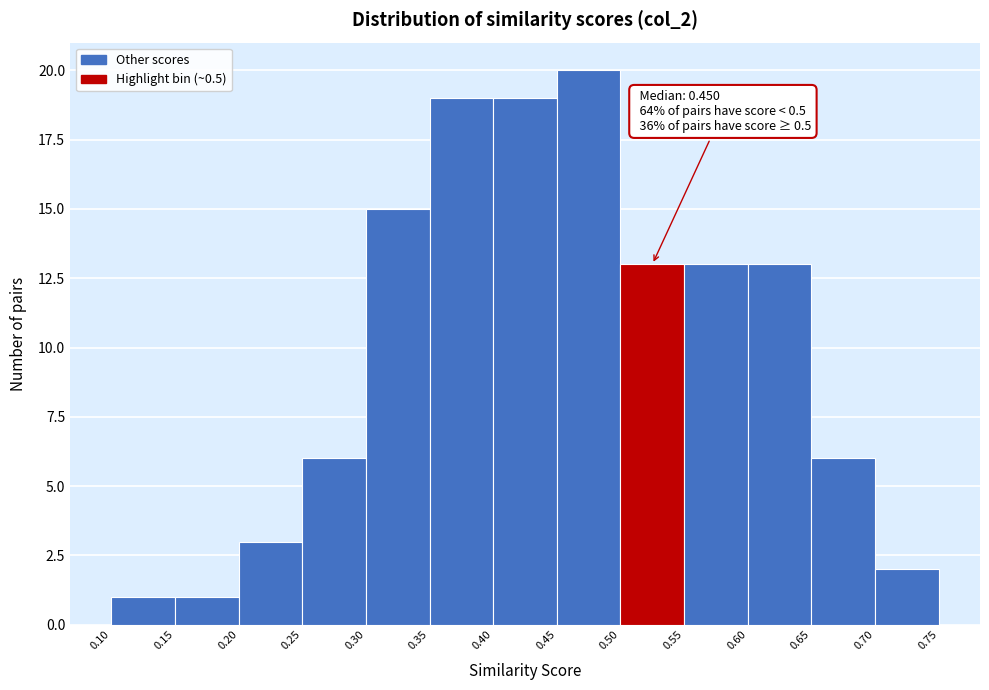

Which range on the x-axis has the tallest bar?

0.45 to 0.50